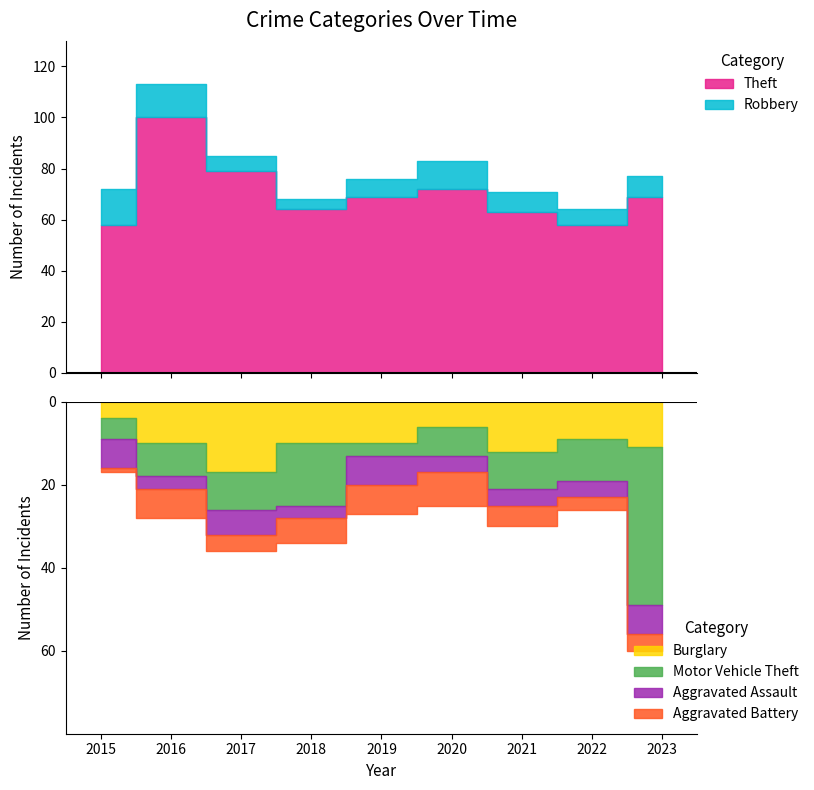

Does the chart display data point markers on the line(s)?

No